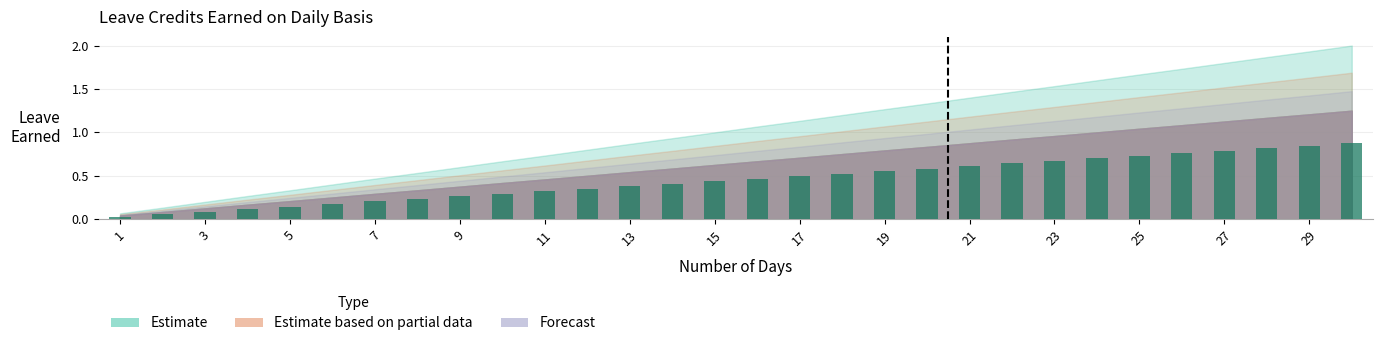

What is the sum of all values?

13.6